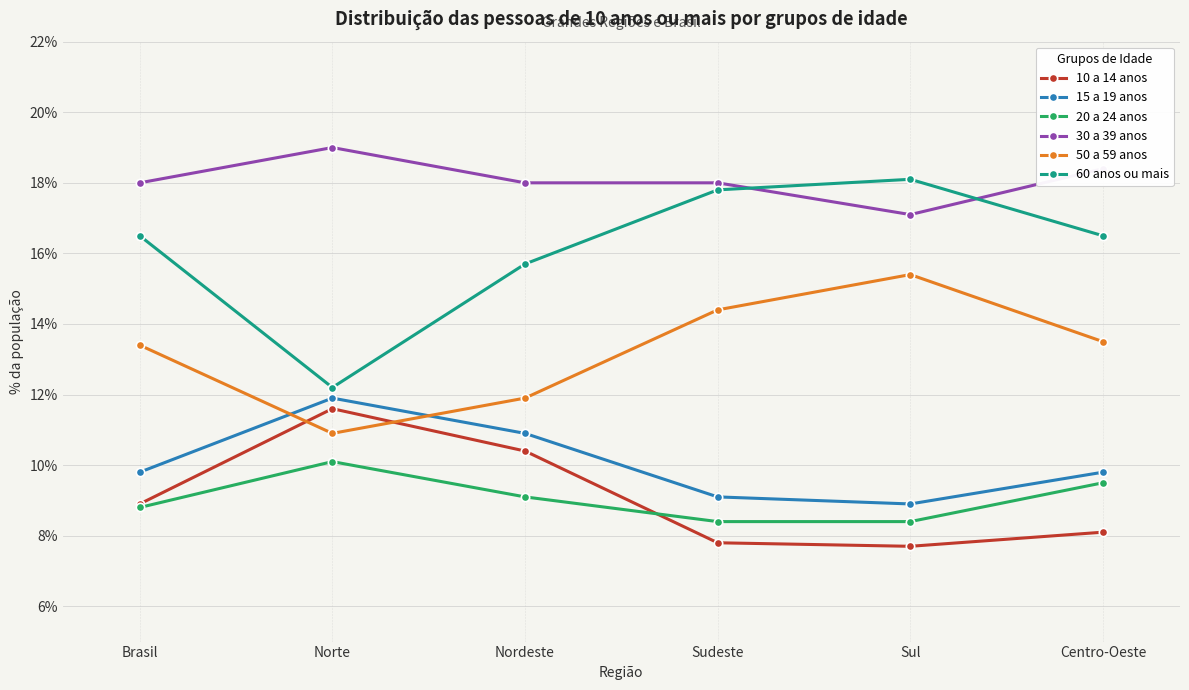

What is the difference between the maximum and minimum values in the 20 a 24 anos series?

1.7